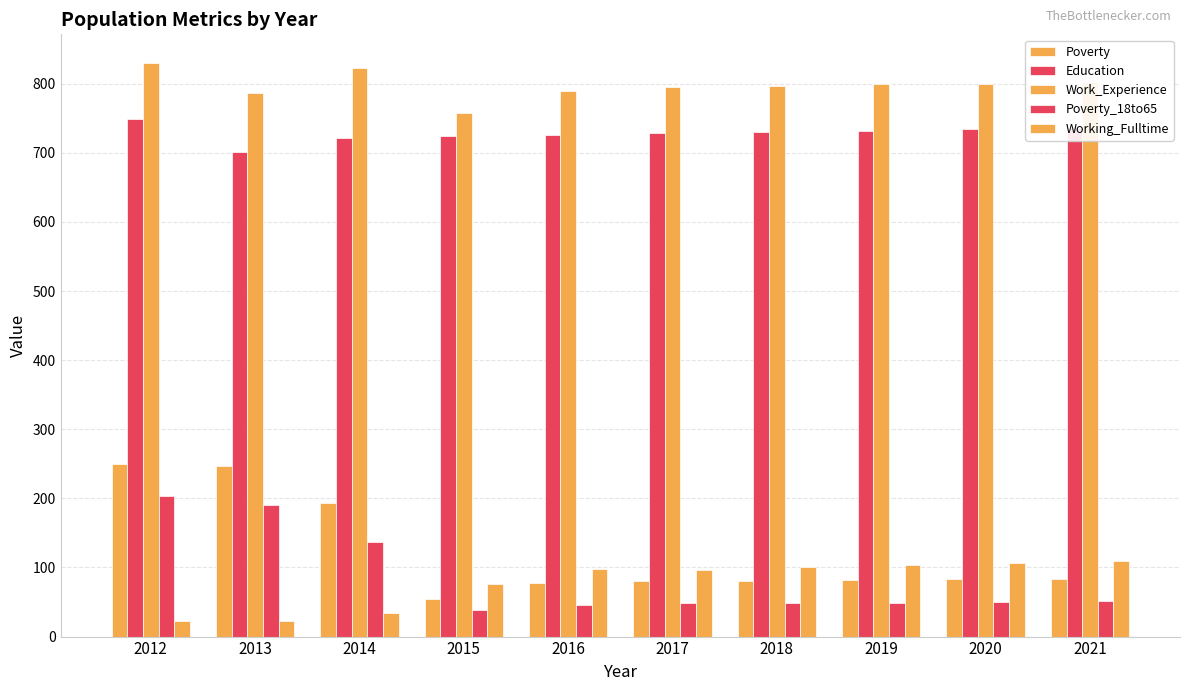

Which series has the widest spread of values?

Poverty